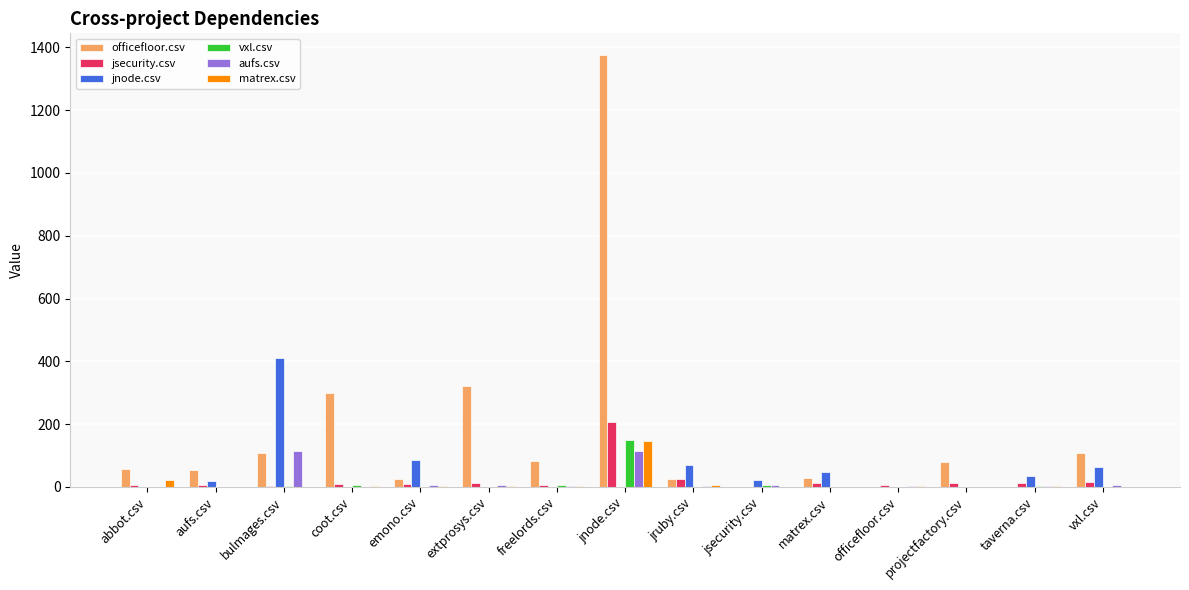

Which series changed the most between freelords.csv and jnode.csv?

officefloor.csv